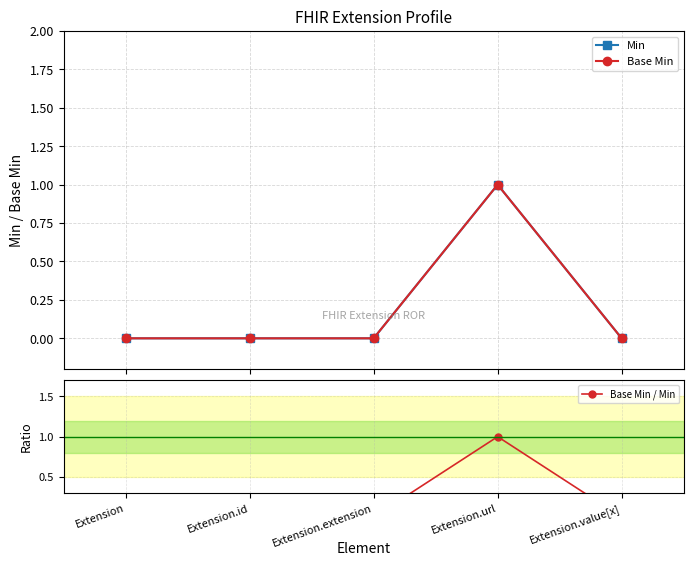

How many lines are shown in the chart?

3